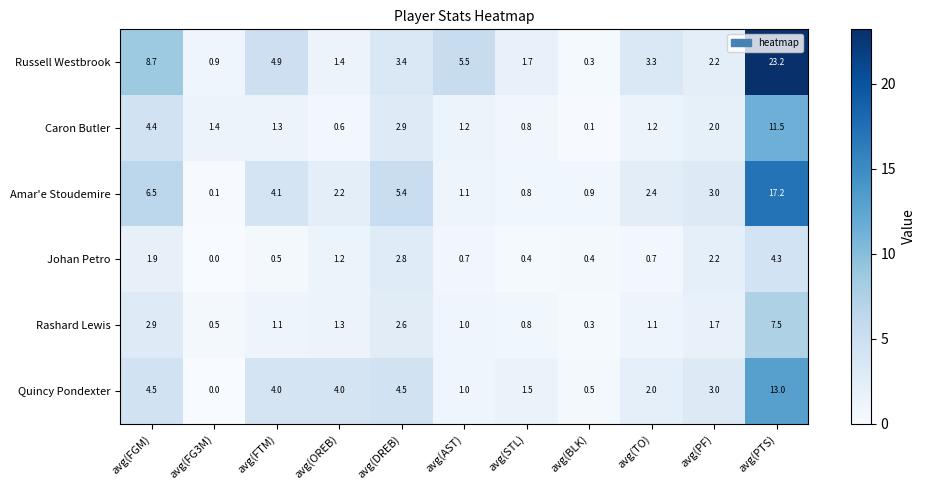

Which series changed the most between avg(FG3M) and avg(PF)?

Quincy Pondexter